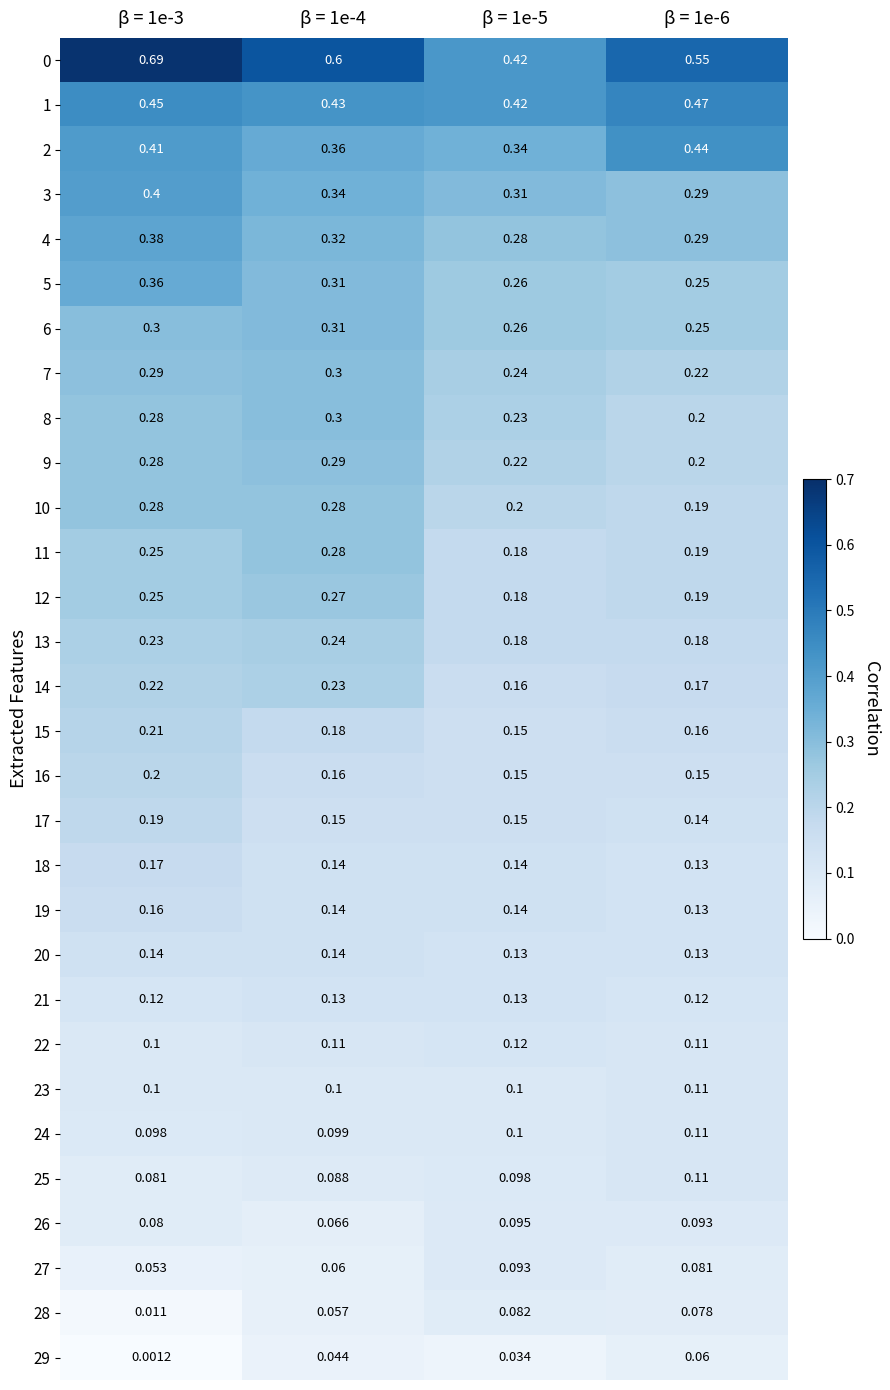

Is the value of 19 at β = 1e-3 greater than the value of 18 at β = 1e-6?

Yes